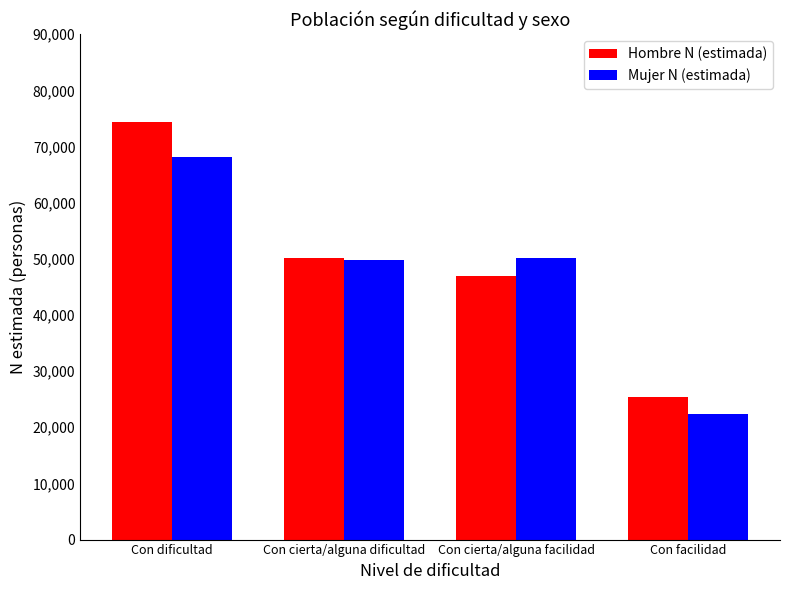

Reading left to right, what are all the values shown in this chart?

Hombre N (estimada): 74382	50103	46959	25322
Mujer N (estimada): 68085	49751	50138	22425